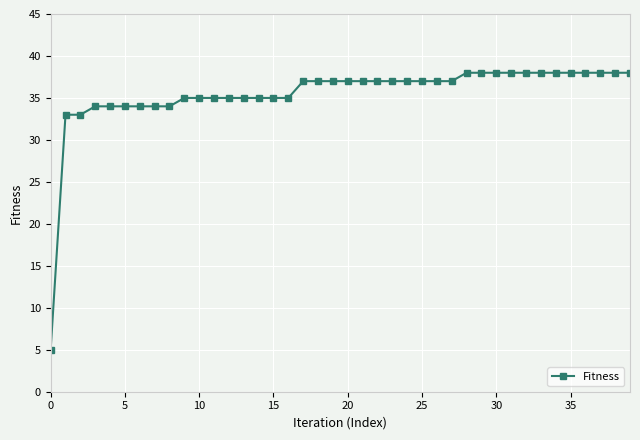

Reading left to right, list all the values displayed in this chart.

5	33	33	34	34	34	34	34	34	35	35	35	35	35	35	35	35	37	37	37	37	37	37	37	37	37	37	37	38	38	38	38	38	38	38	38	38	38	38	38